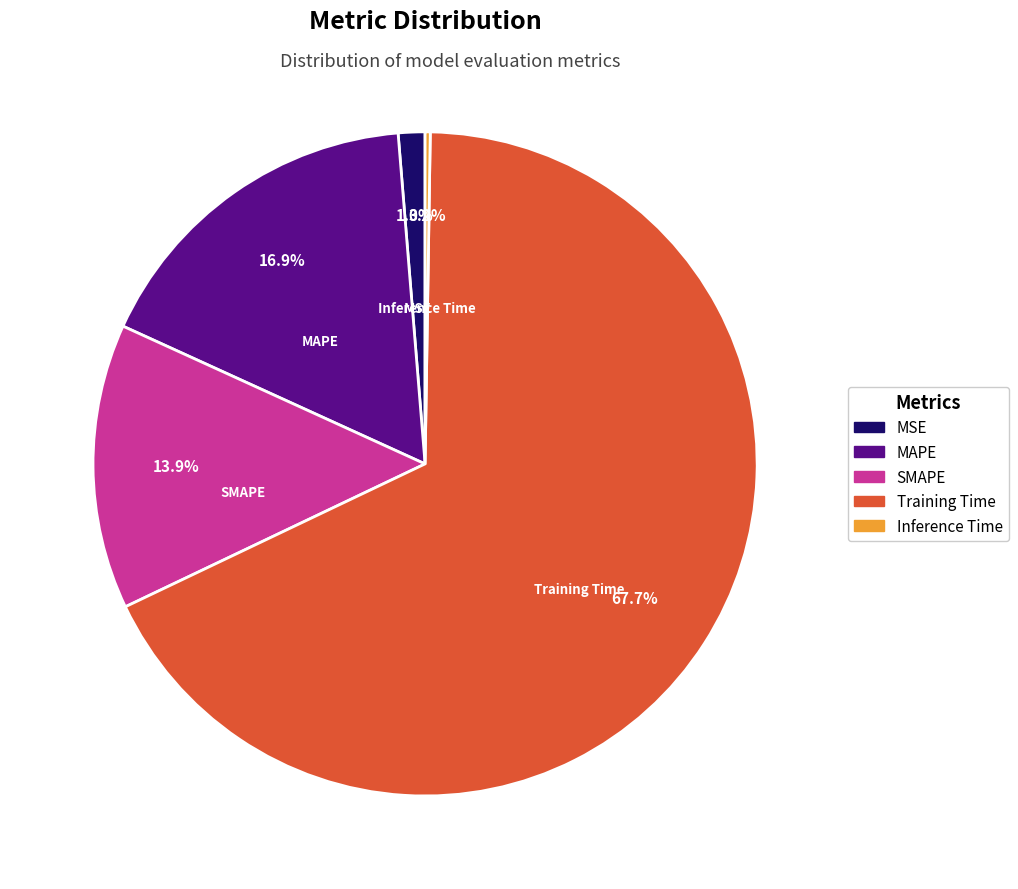

To the nearest percent, what is the combined percentage of MAPE and MSE?

18%